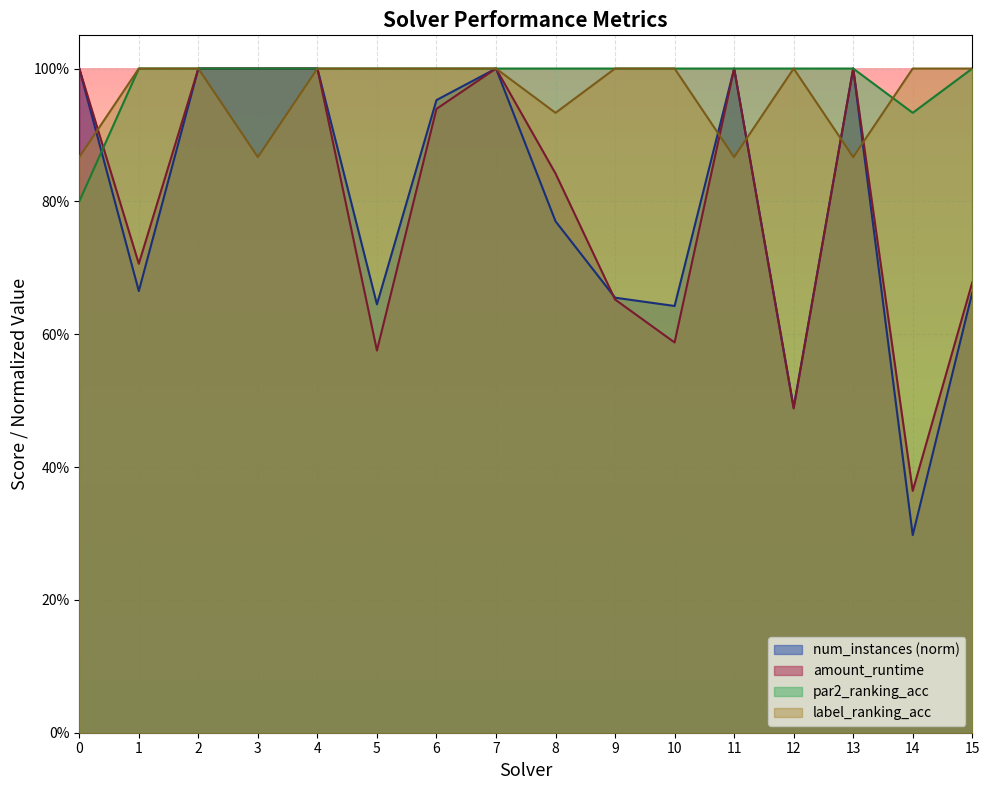

Is it true that amount_runtime equals 1.0 at 0?

True